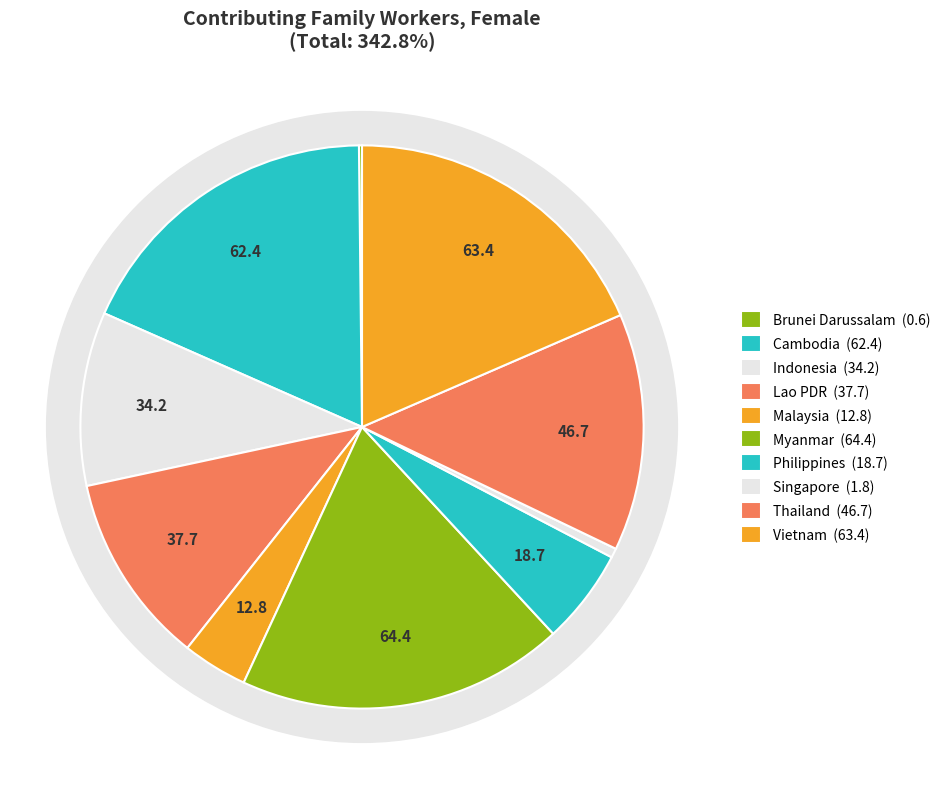

To the nearest percent, what is the combined percentage of Myanmar and Brunei Darussalam?

19%